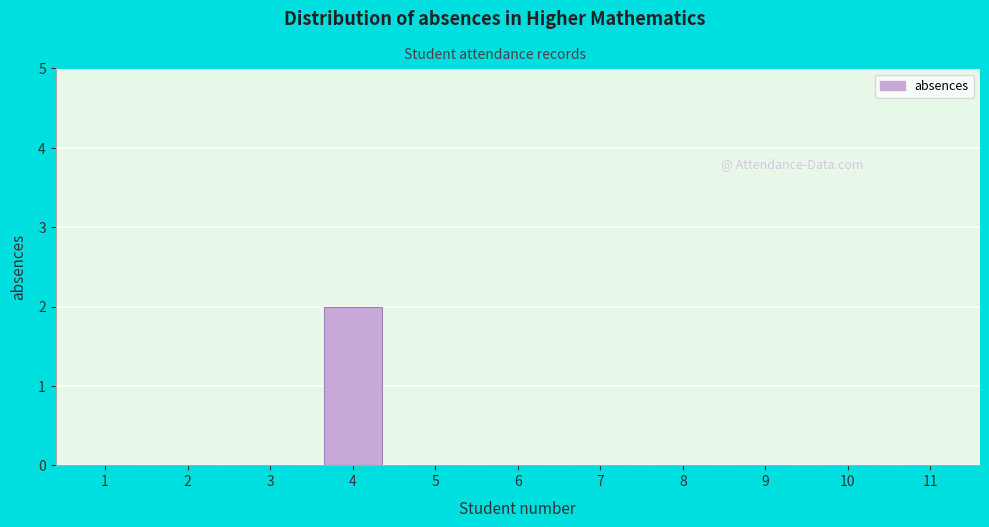

Reading right to left, list all the values displayed in this chart.

11=0	10=0	9=0	8=0	7=0	6=0	5=0	4=2	3=0	2=0	1=0